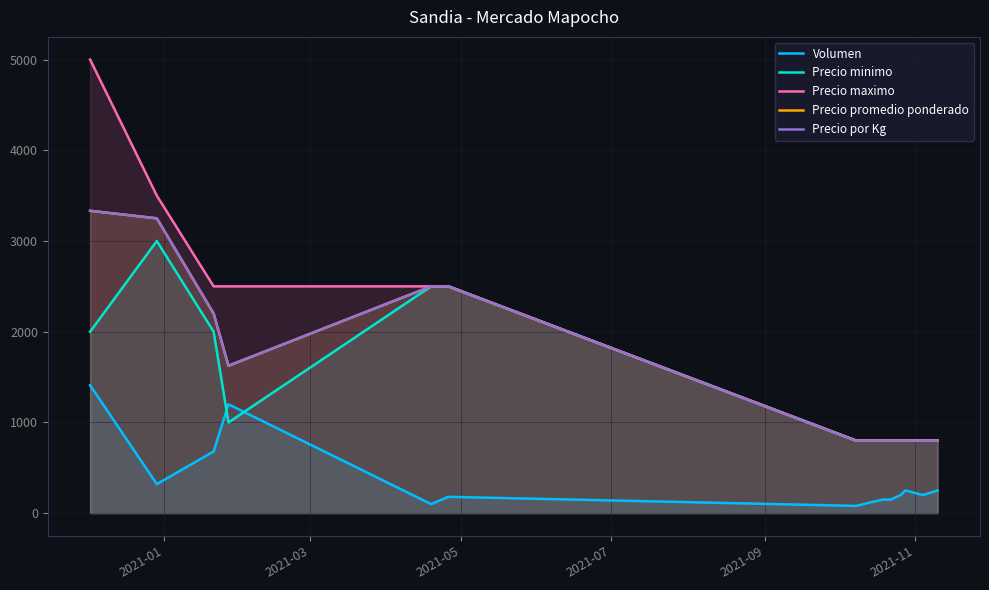

True or false: Precio maximo and Precio promedio ponderado intersect in this chart.

False